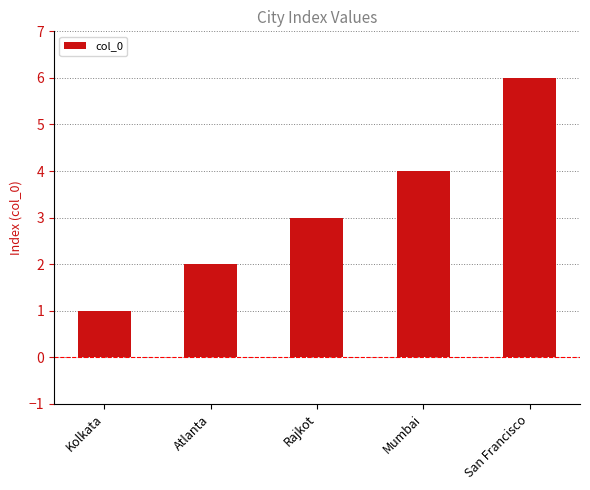

What is the greatest value displayed?

6